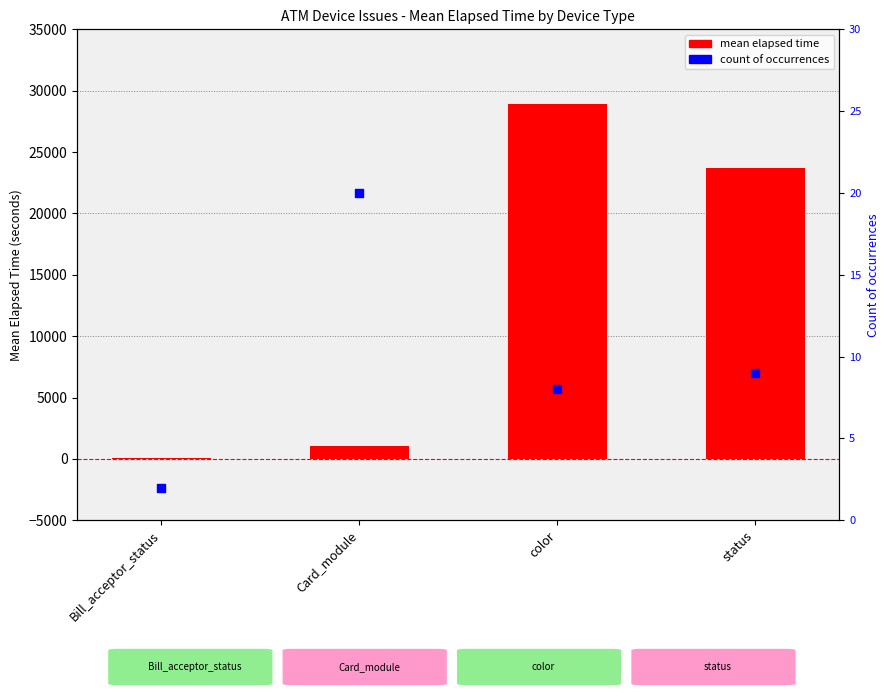

Is the value of count of occurrences at Card_module greater than the value of mean elapsed time at status?

No